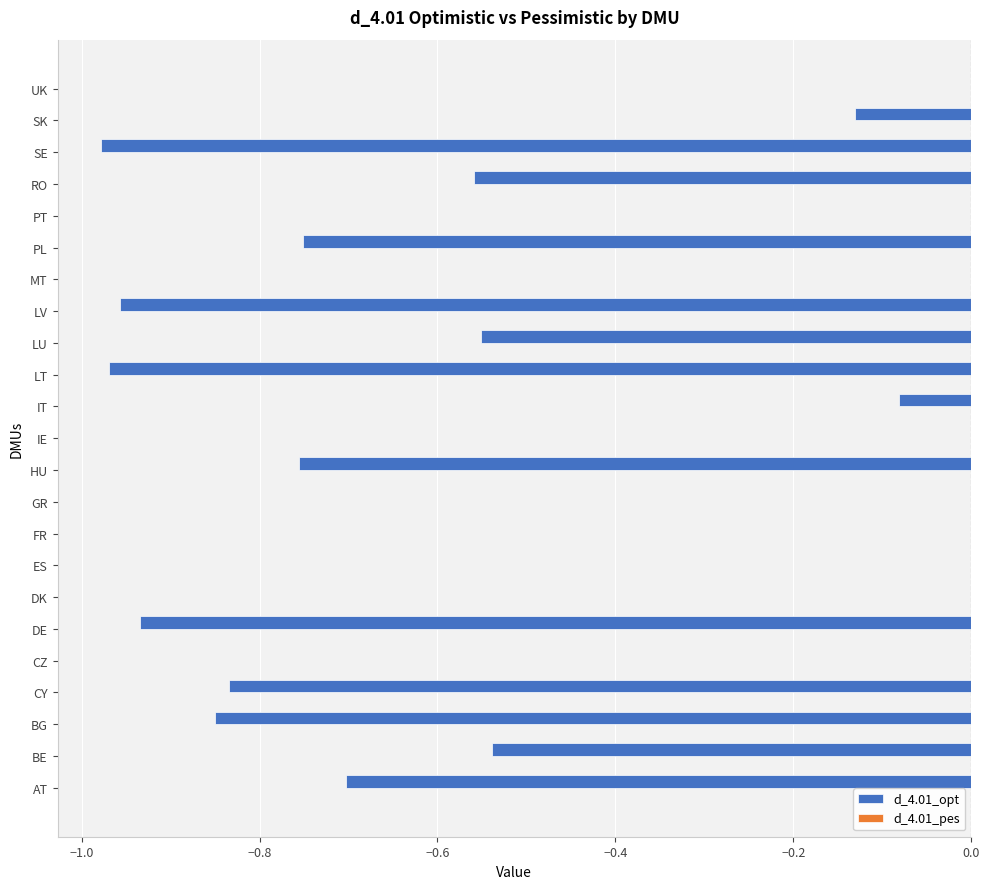

True or false: the data shows -1.4 at LV.

False